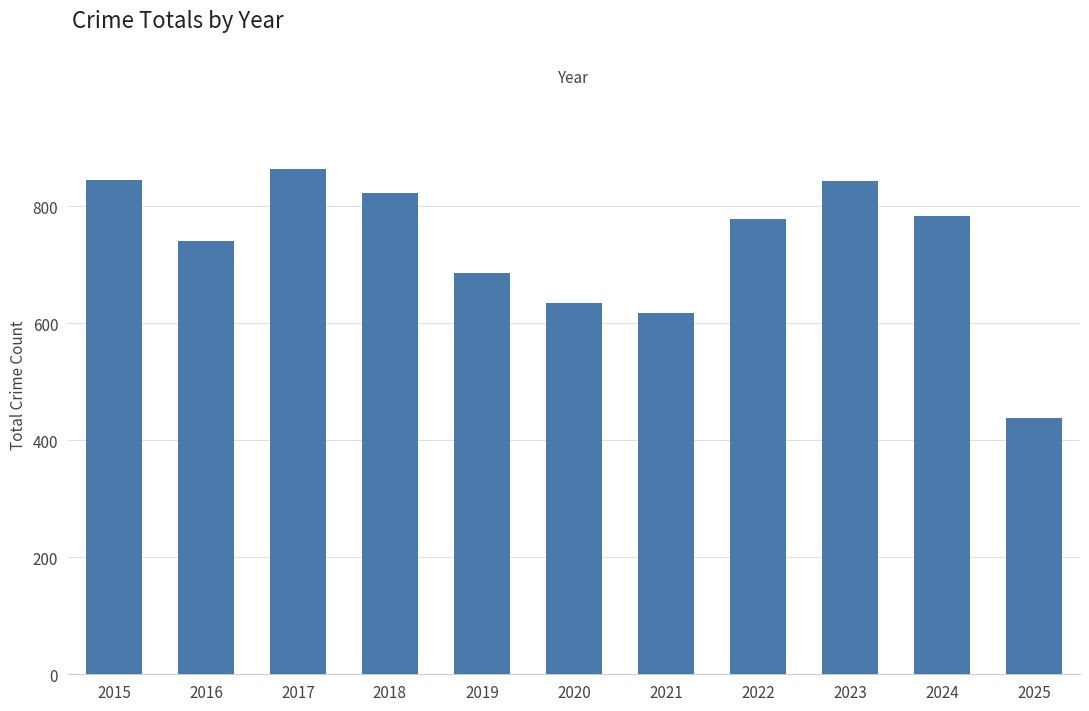

What is the difference between the values at 2022 and 2024?

5